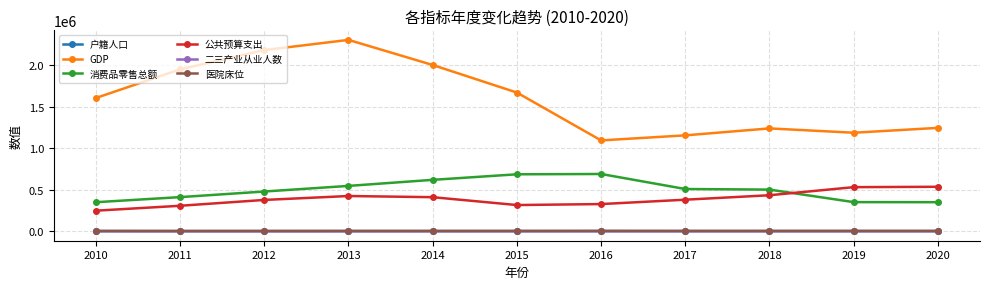

Which series has the largest total across all categories?

GDP